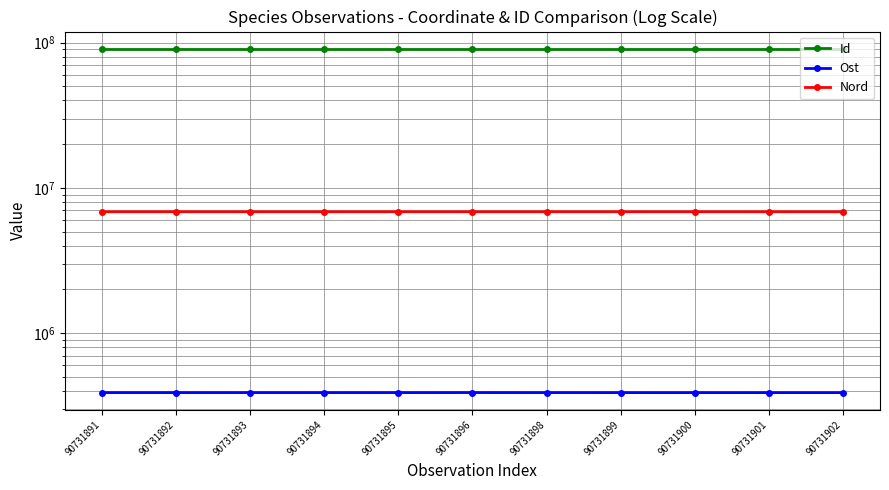

Reading left to right, list all the values displayed in this chart.

Id: 90731891=90731891.0	90731892=90731892.0	90731893=90731893.0	90731894=90731894.0	90731895=90731895.0	90731896=90731896.0	90731898=90731898.0	90731899=90731899.0	90731900=90731900.0	90731901=90731901.0	90731902=90731902.0
Ost: 90731891=389568.8	90731892=389615.9	90731893=389614.8	90731894=389610.9	90731895=389658.1	90731896=389745.0	90731898=389659.1	90731899=389536.8	90731900=389514.9	90731901=389490.0	90731902=389484.8
Nord: 90731891=6850751.2	90731892=6850726.9	90731893=6850692.8	90731894=6850659.8	90731895=6850548.9	90731896=6850493.1	90731898=6850475.9	90731899=6850539.1	90731900=6850534.1	90731901=6850527.8	90731902=6850528.0